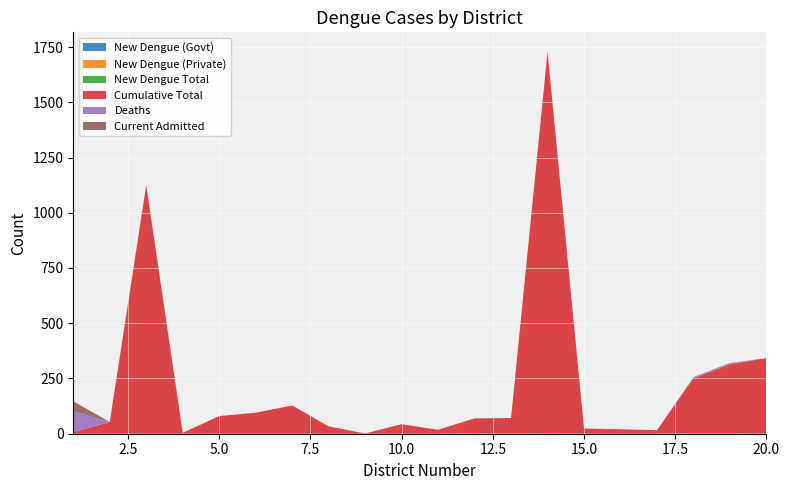

Reading right to left, extract all data points from this chart.

New Dengue (Govt): 20=0	19=1	18=1	17=0	16=0	15=0	14=1	13=0	12=1	11=0	10=0	9=0	8=0	7=0	6=0	5=0	4=0	3=0	2=0	1=0
New Dengue (Private): 20=0	19=0	18=0	17=0	16=0	15=0	14=0	13=0	12=0	11=0	10=0	9=0	8=0	7=0	6=0	5=0	4=0	3=0	2=0	1=0
New Dengue Total: 20=0	19=1	18=1	17=0	16=0	15=0	14=1	13=0	12=1	11=0	10=0	9=0	8=0	7=0	6=0	5=0	4=0	3=0	2=0	1=0
Cumulative Total: 20=342	19=312	18=249	17=16	16=20	15=23	14=1725	13=71	12=67	11=18	10=43	9=1	8=33	7=128	6=95	5=80	4=4	3=1124	2=53	1=8
Deaths: 20=0	19=4	18=3	17=0	16=0	15=1	14=0	13=0	12=0	11=0	10=0	9=0	8=0	7=0	6=0	5=0	4=0	3=0	2=0	1=94
Current Admitted: 20=0	19=2	18=2	17=0	16=0	15=0	14=3	13=0	12=1	11=0	10=0	9=0	8=0	7=0	6=0	5=0	4=0	3=2	2=0	1=45